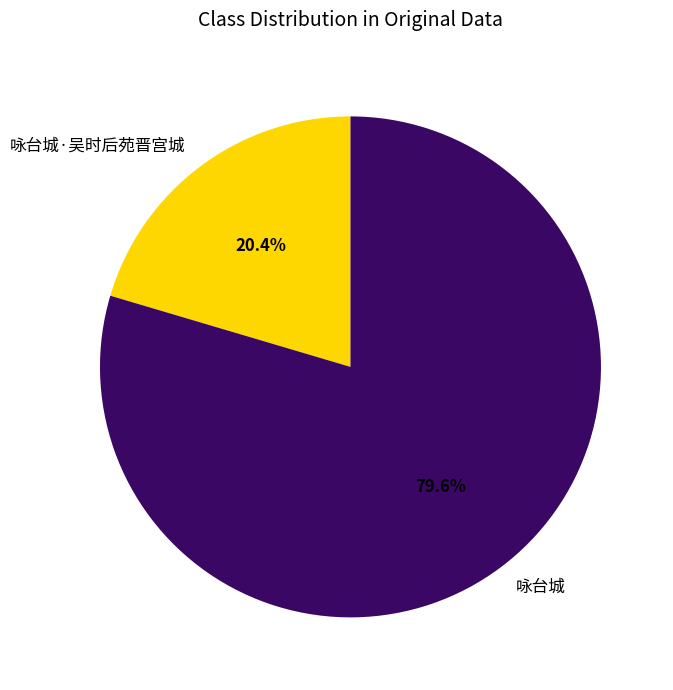

Is it true that 咏台城·吴时后苑晋宫城 is 20% of the pie?

True